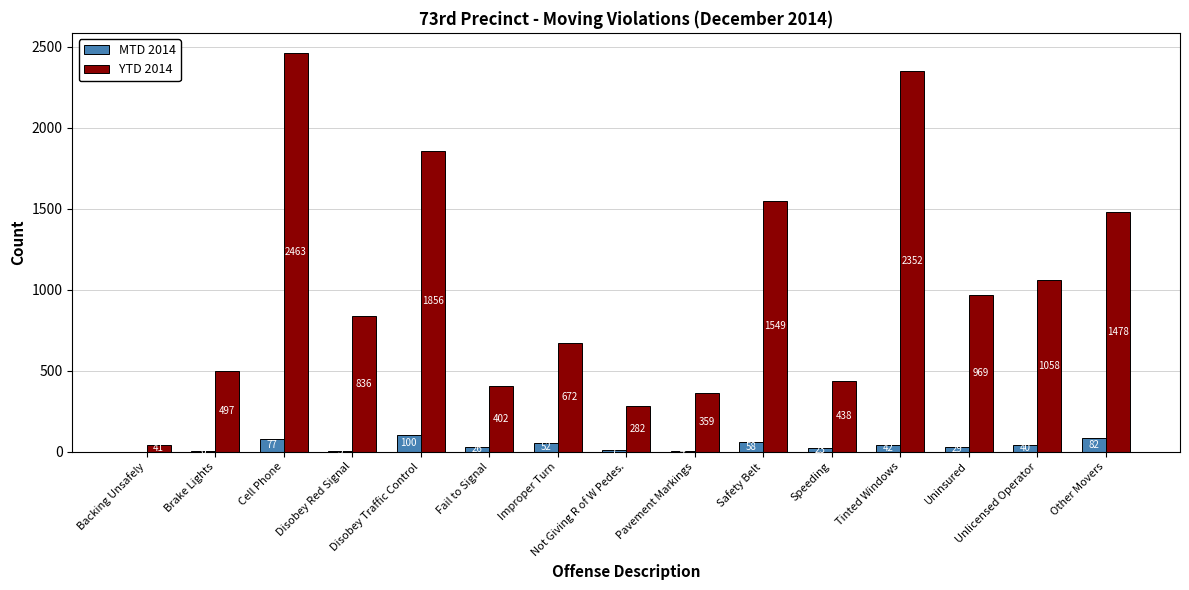

What is the total value across all series at Other Movers?

1560